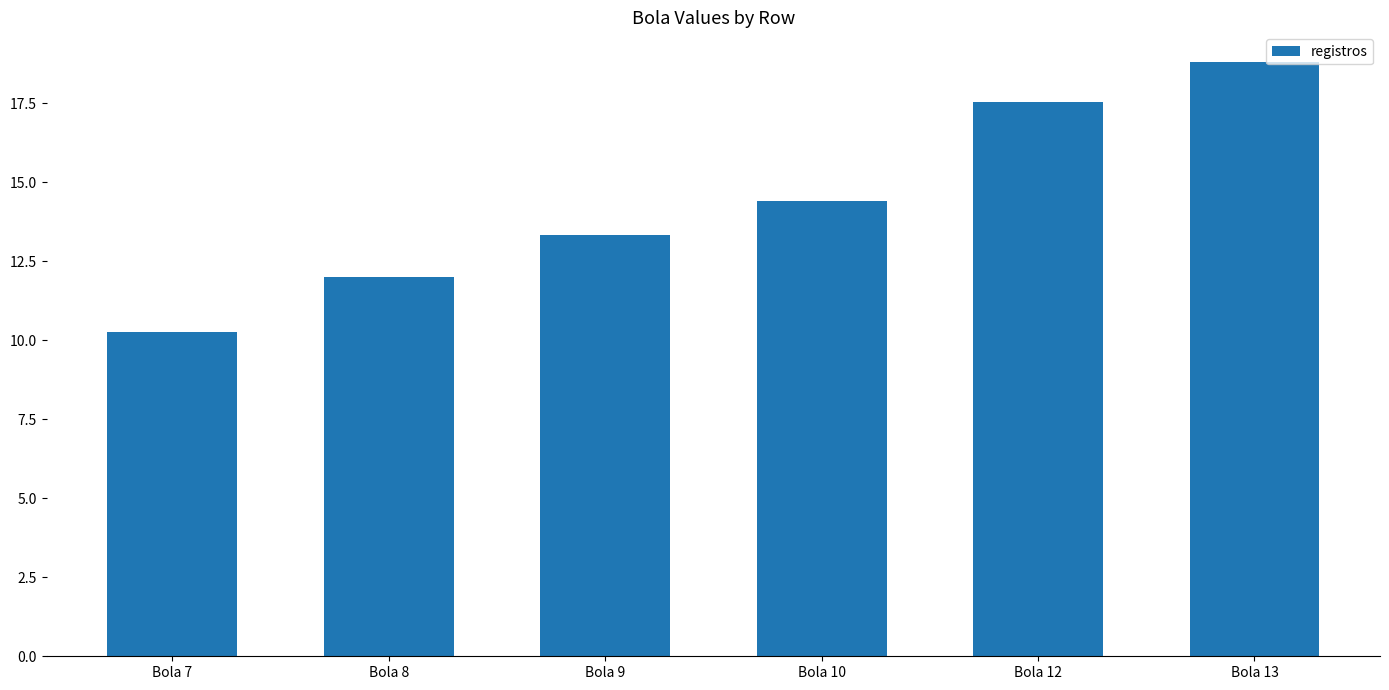

What is the change in value from Bola 10 to Bola 13?

+4.4